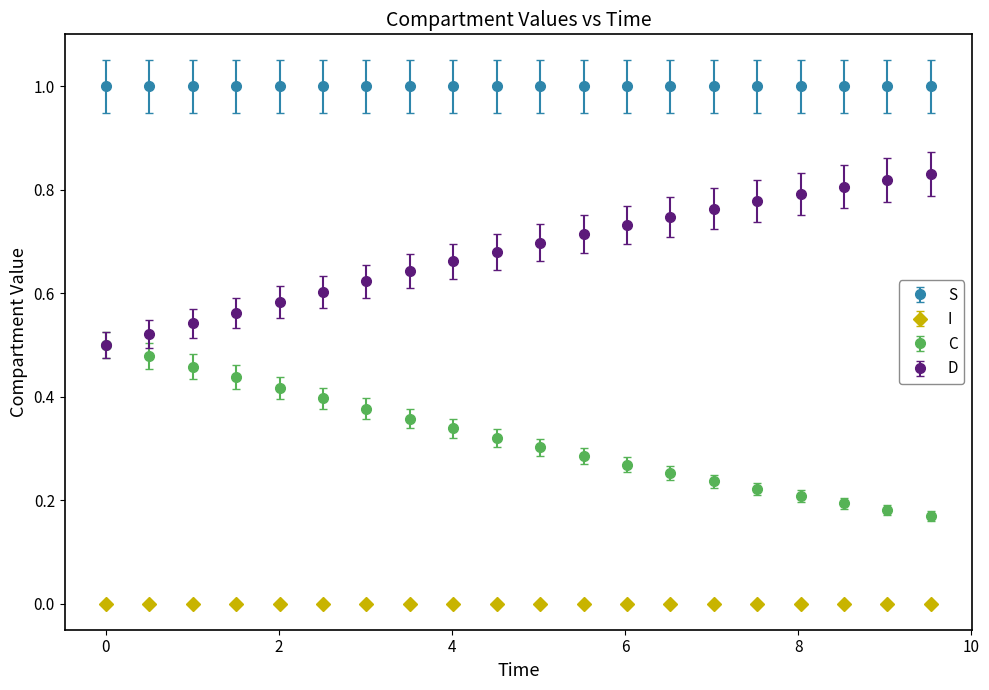

Which series has the largest total across all categories?

S